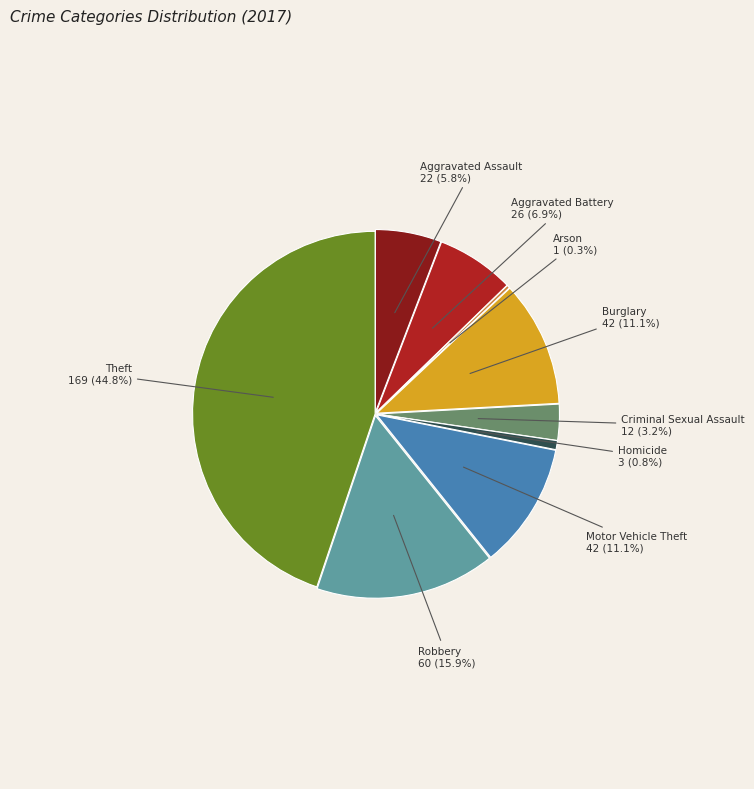

Which slice is the smallest?

Arson